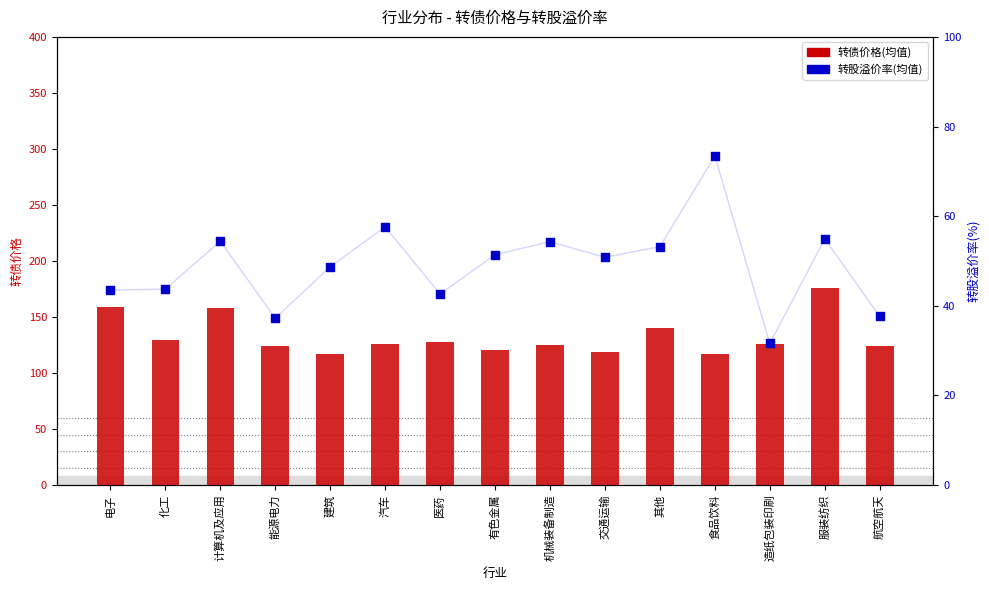

Is the value of 转债价格(均值) at 食品饮料 greater than the value of 转股溢价率(均值) at 造纸包装印刷?

Yes